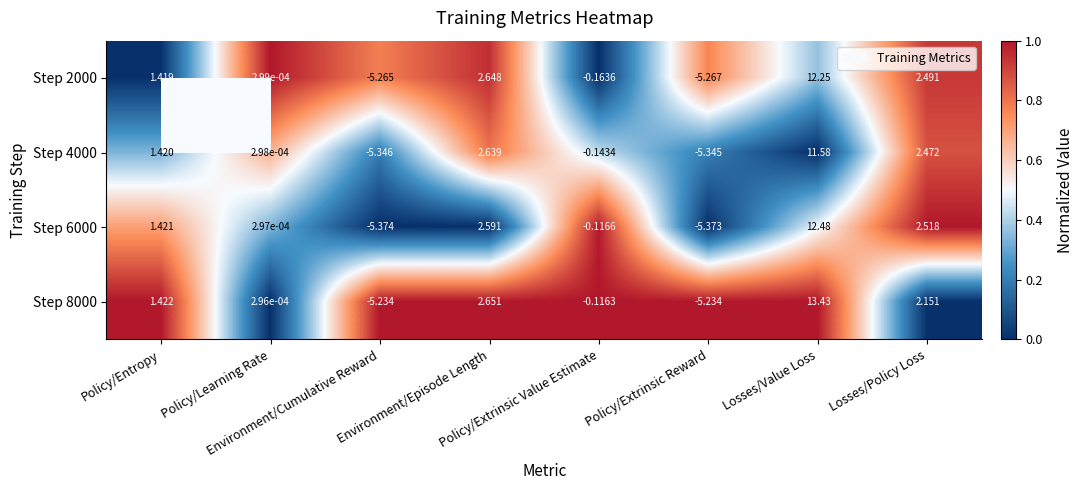

Between Environment/Cumulative Reward and Losses/Value Loss, which is larger?

Environment/Cumulative Reward